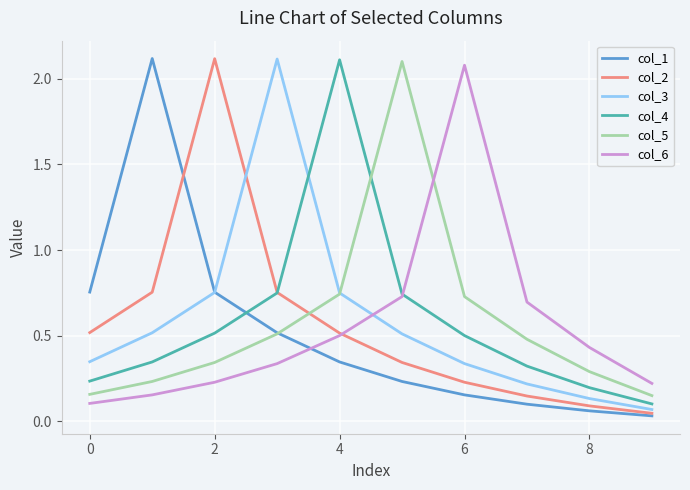

What is the maximum value shown in the chart?

2.1